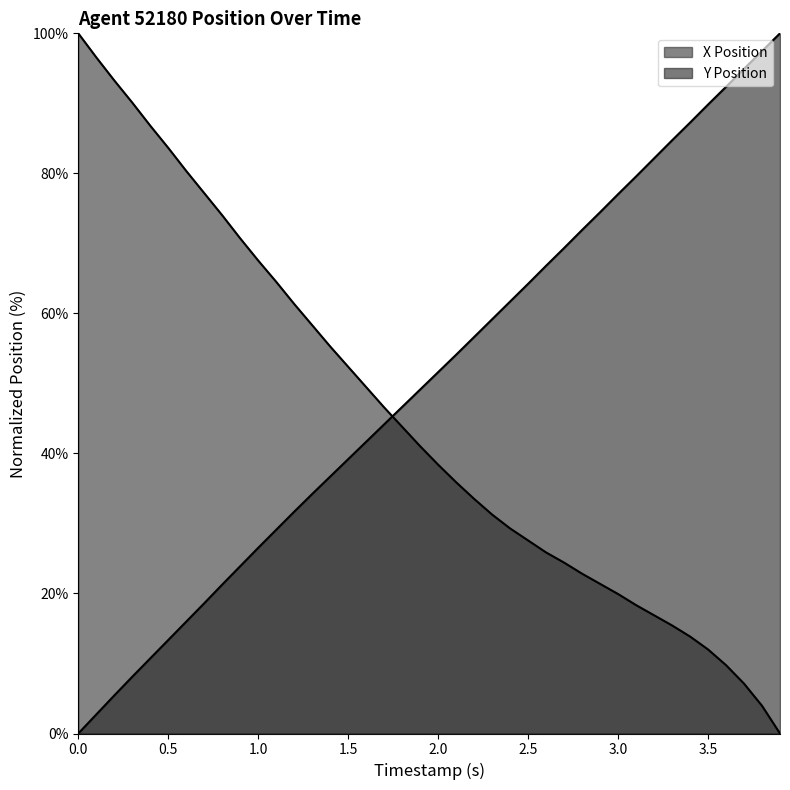

Which series ends up on top after the final intersection of Y Position and X Position?

Y Position